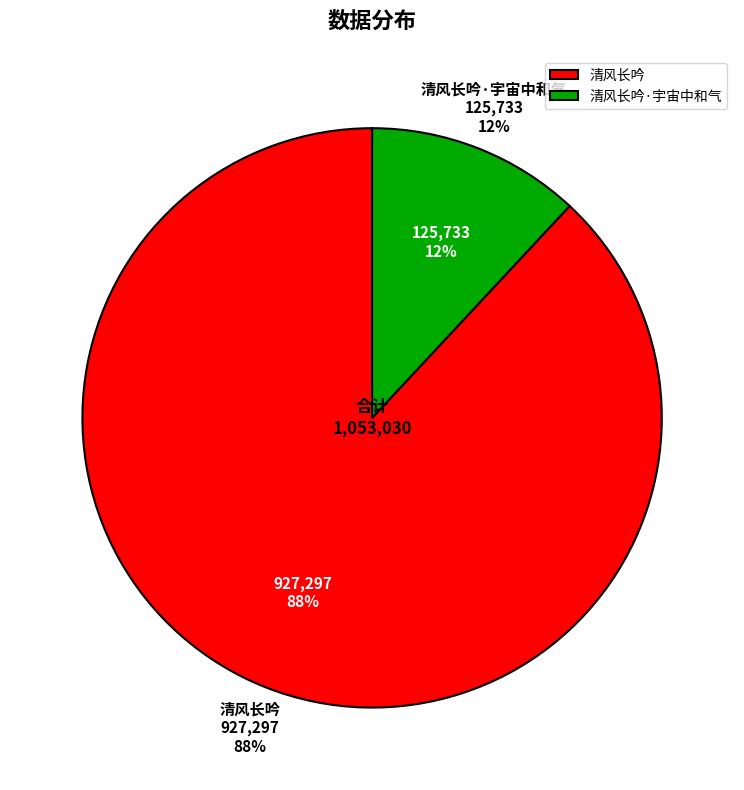

To the nearest percent, what portion does 清风长吟 represent?

88%